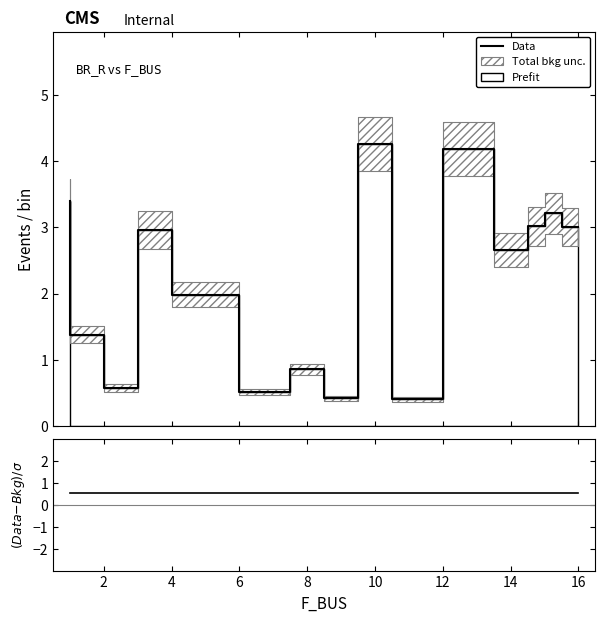

Which series has the largest total across all categories?

Data